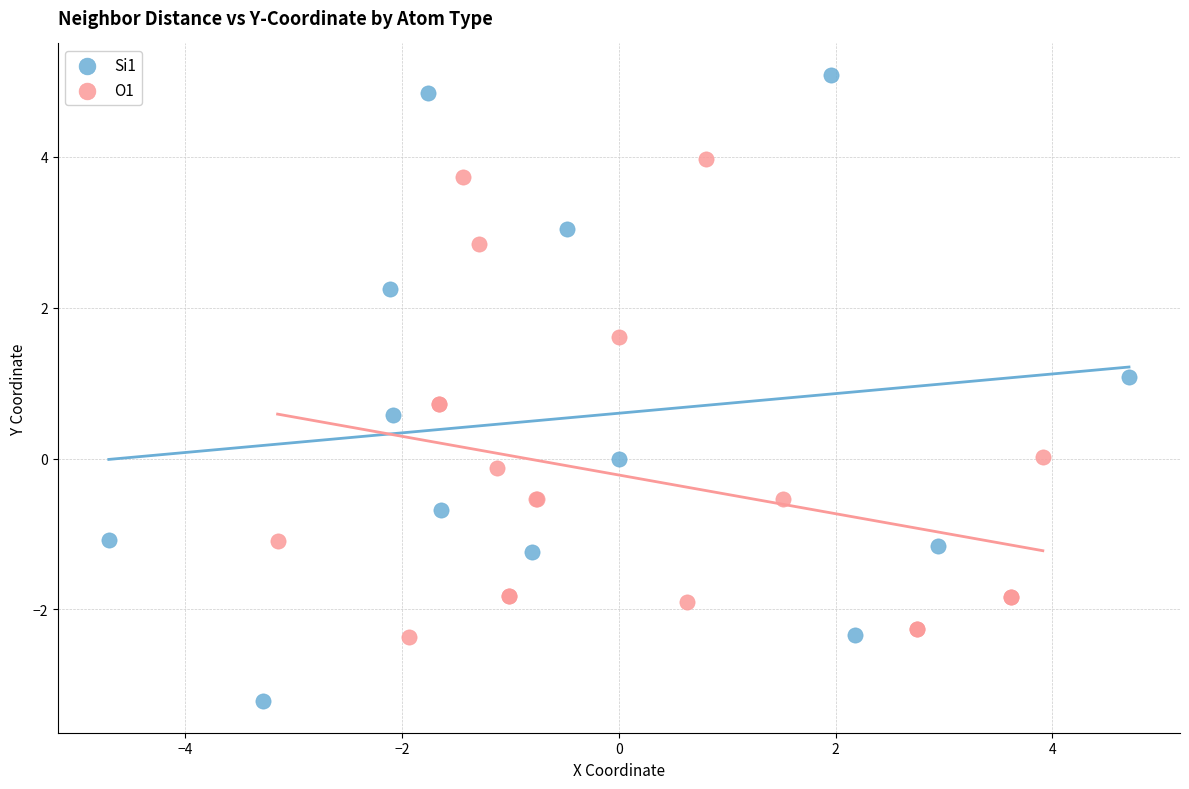

What are all the series names shown in the legend?

Si1, O1